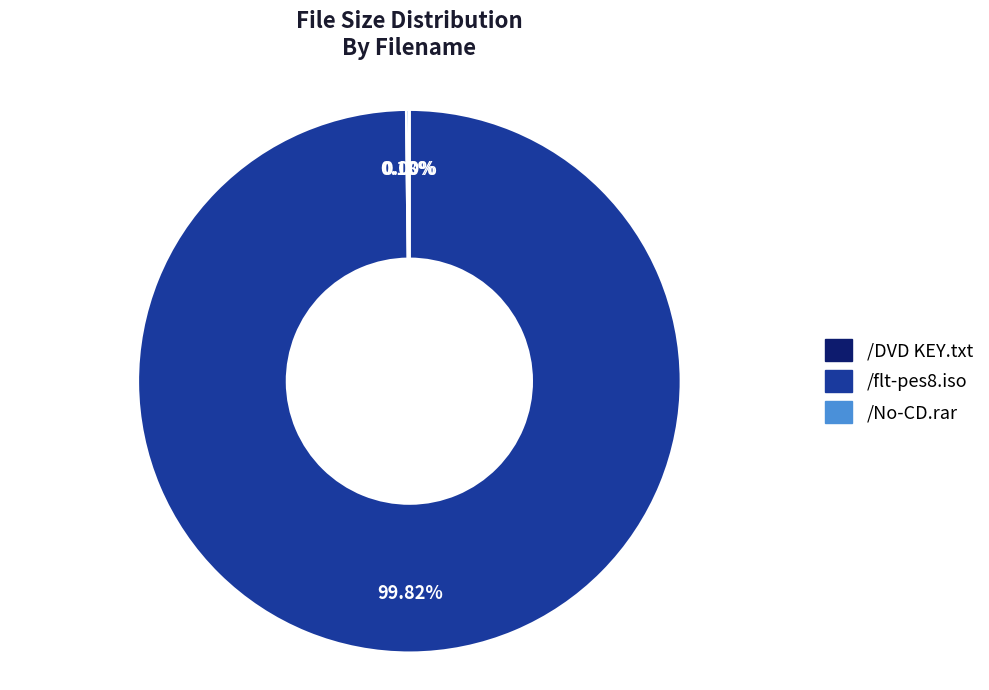

Do /No-CD.rar and /DVD KEY.txt together represent more than half of the pie?

Yes